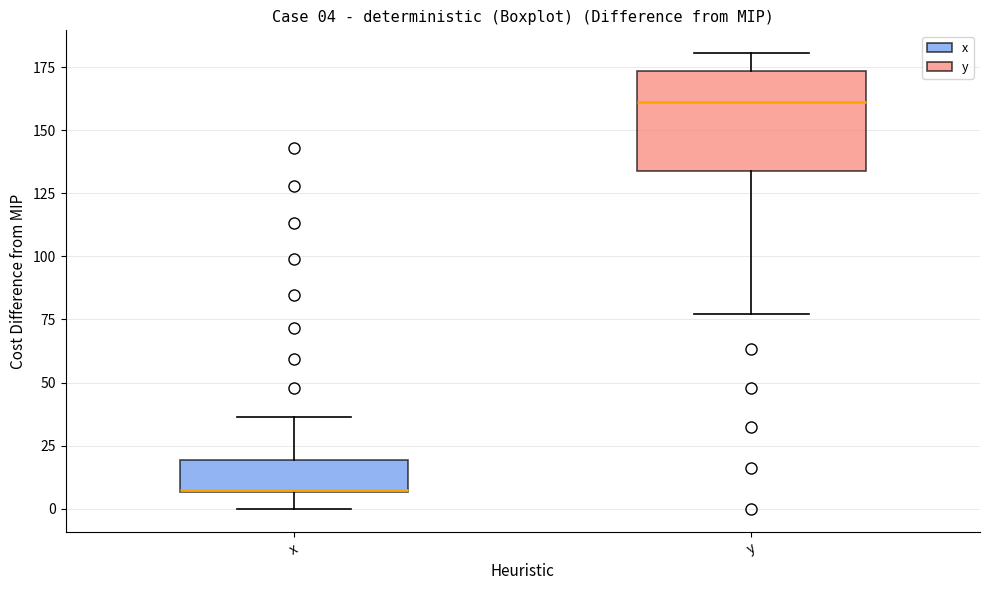

Which box is the tallest, from its lower edge to its upper edge?

y